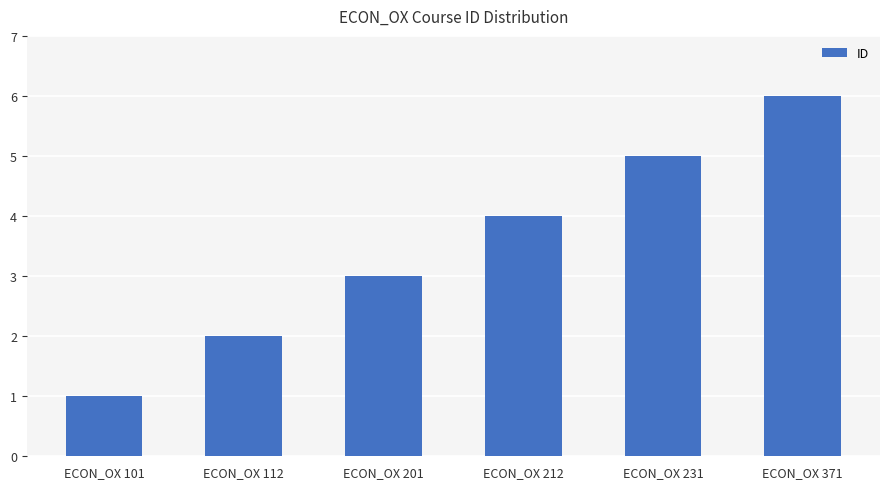

True or false: the data shows 1 at ECON_OX 101.

True